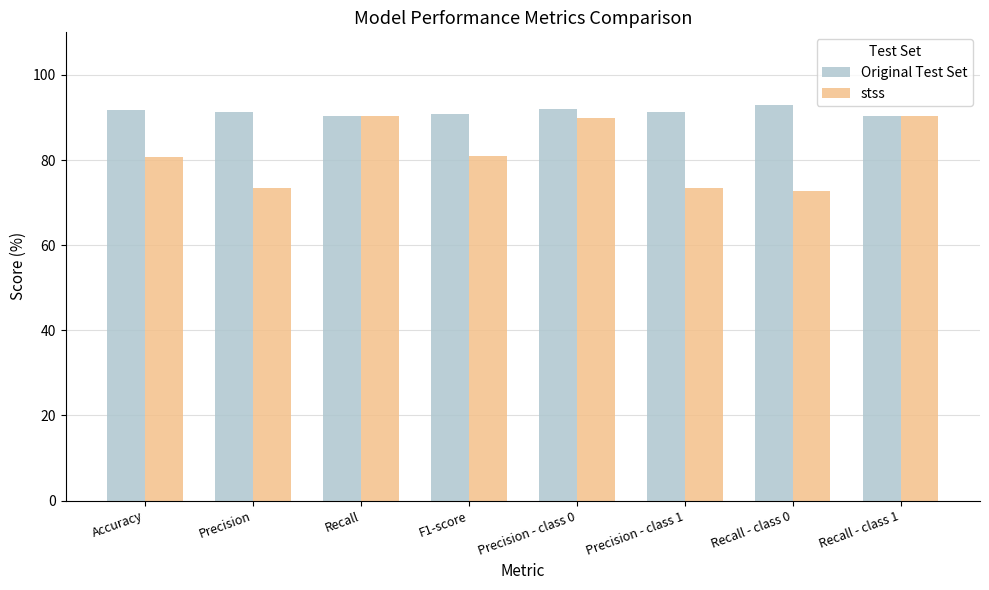

What are all the series names shown in the legend?

Original Test Set, stss